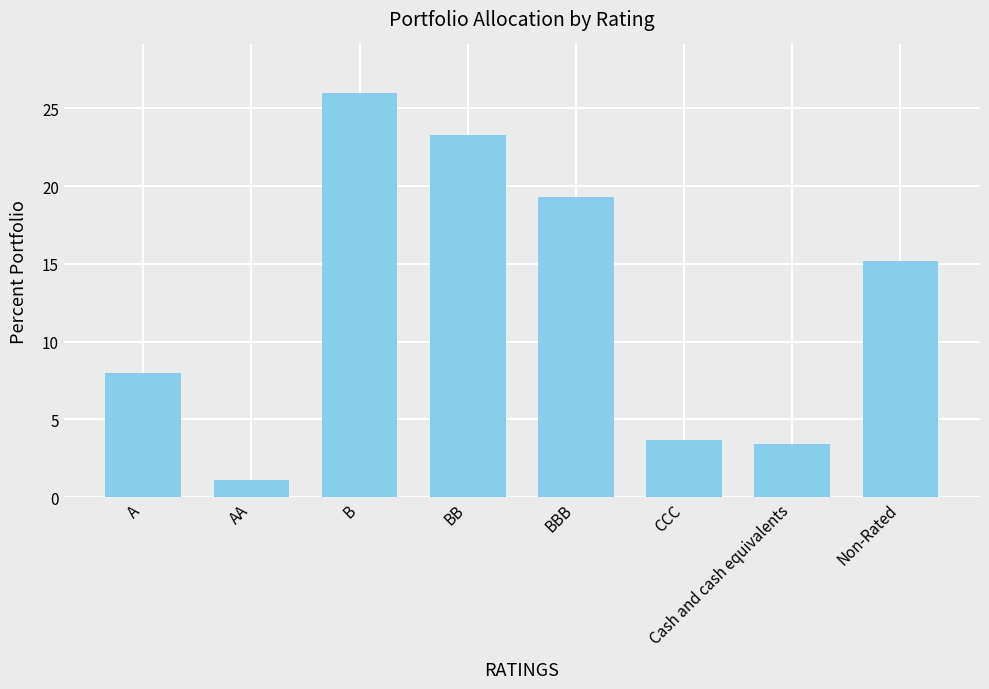

Rank the categories by value from highest to lowest.

B, BB, BBB, Non-Rated, A, CCC, Cash and cash equivalents, AA